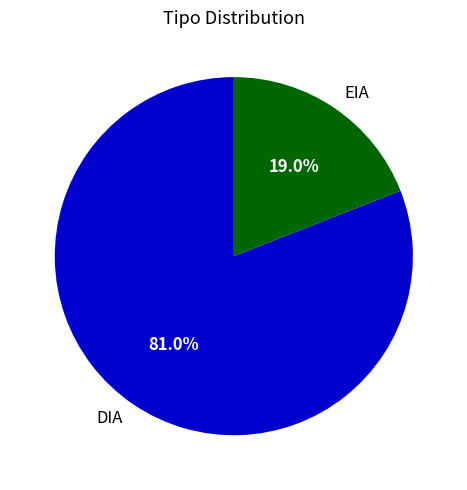

Rank the categories by value from lowest to highest.

EIA, DIA